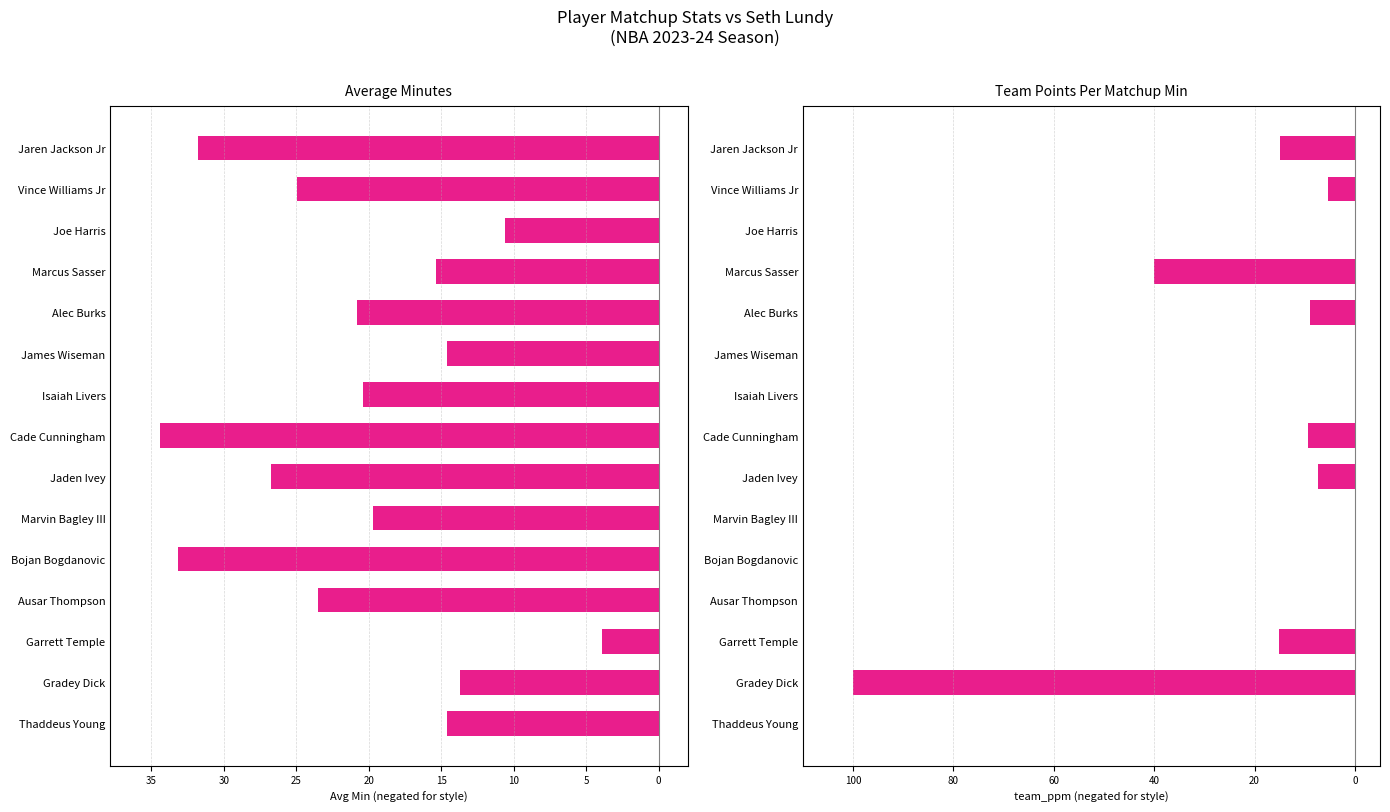

Reading right to left, transcribe all the data shown in this chart.

Avg Min: -31.8	-25.0	-10.6	-15.4	-20.8	-14.6	-20.4	-34.4	-26.7	-19.7	-33.1	-23.5	-3.9	-13.7	-14.6
team_ppm: -15.0	-5.4	0.0	-40.0	-9.0	0.0	0.0	-9.3	-7.3	0.0	0.0	0.0	-15.2	-100.0	0.0